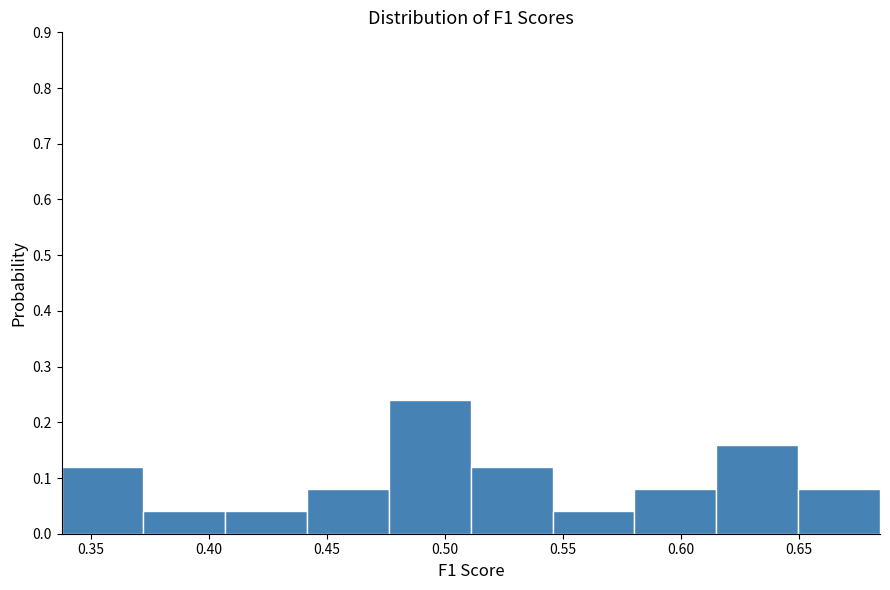

Which range on the x-axis has the tallest bar?

0.475 to 0.510